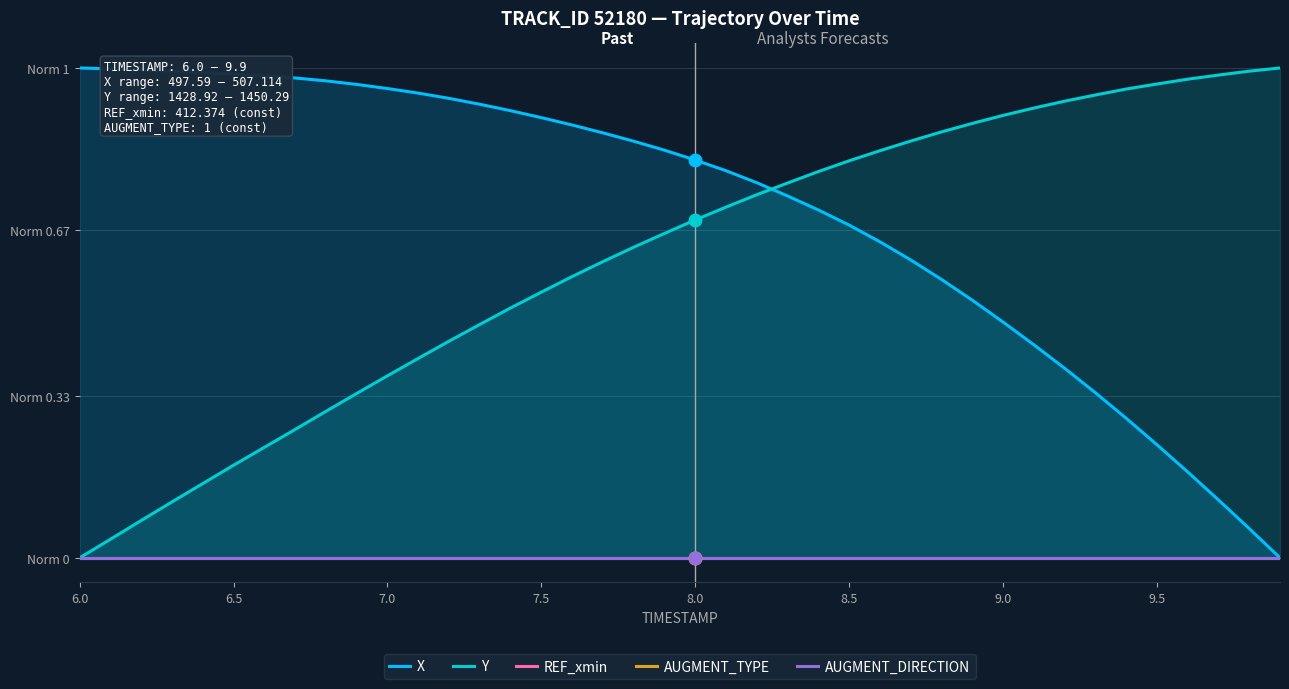

Which series has the largest range (max minus min)?

X